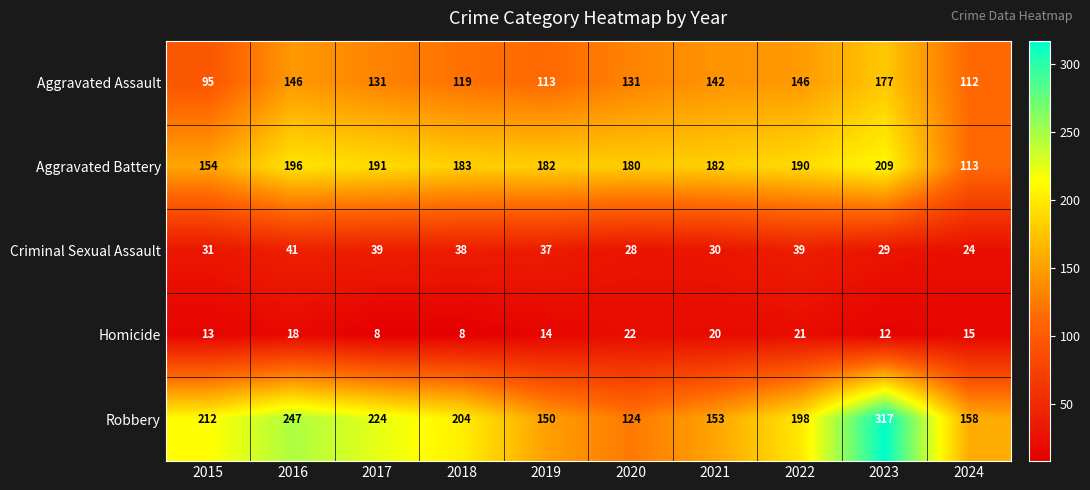

What is the sum of the Aggravated Assault values at 2015 and 2017?

226